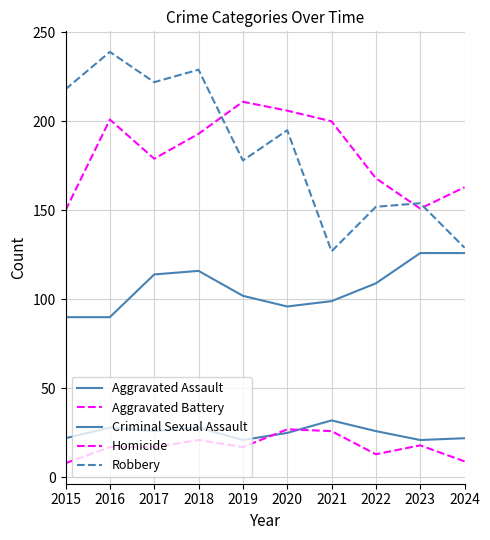

Count the number of data series in this chart.

5